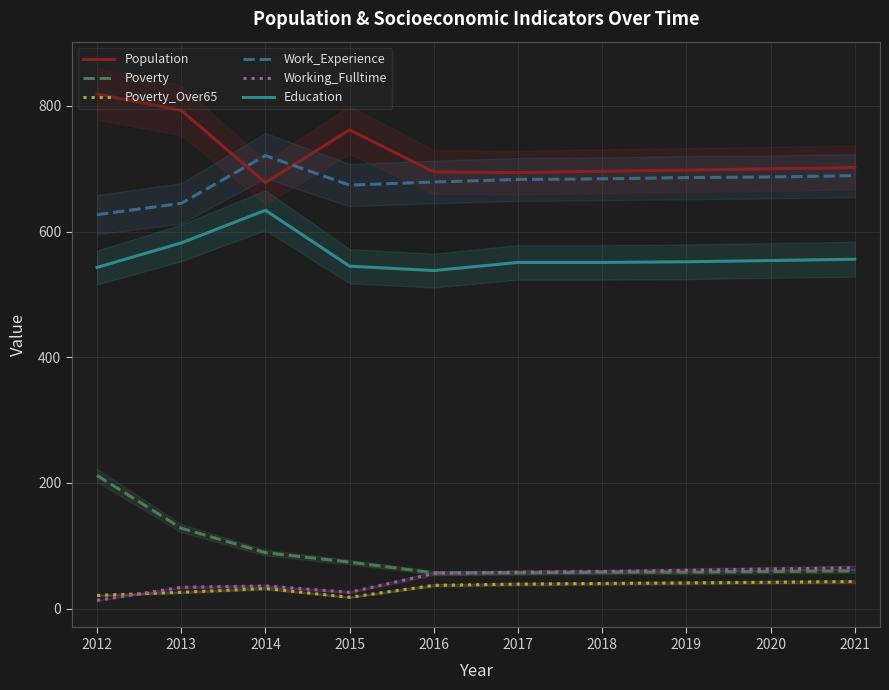

How many values in the Work_Experience series are below 684?

5